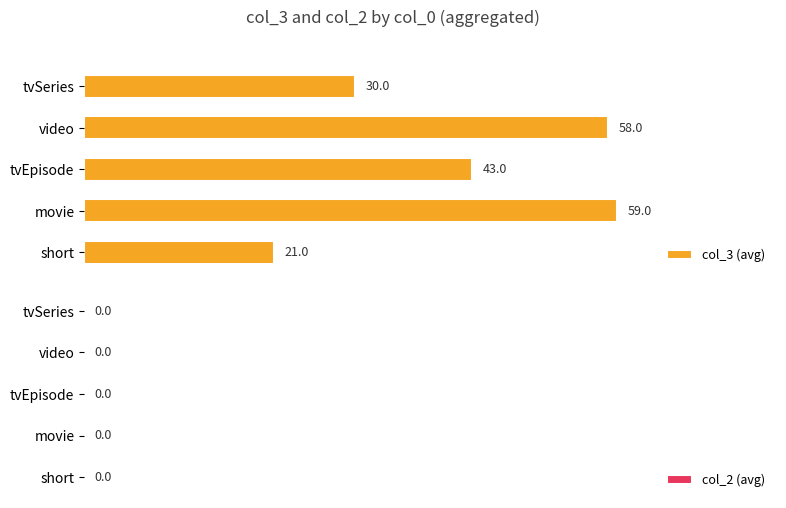

Rank the categories by value from lowest to highest.

short, tvSeries, tvEpisode, video, movie